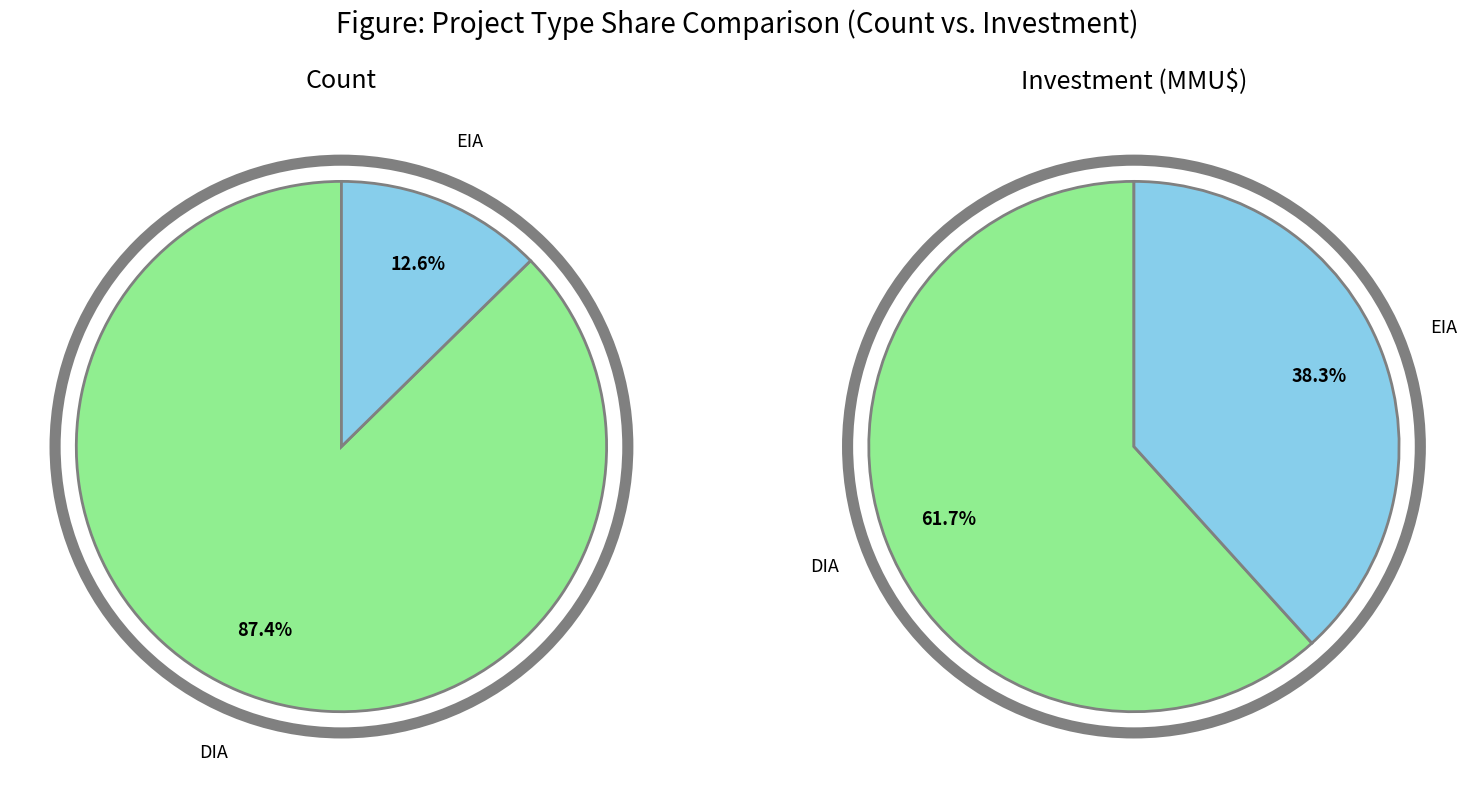

Between DIA and EIA, which is larger?

DIA